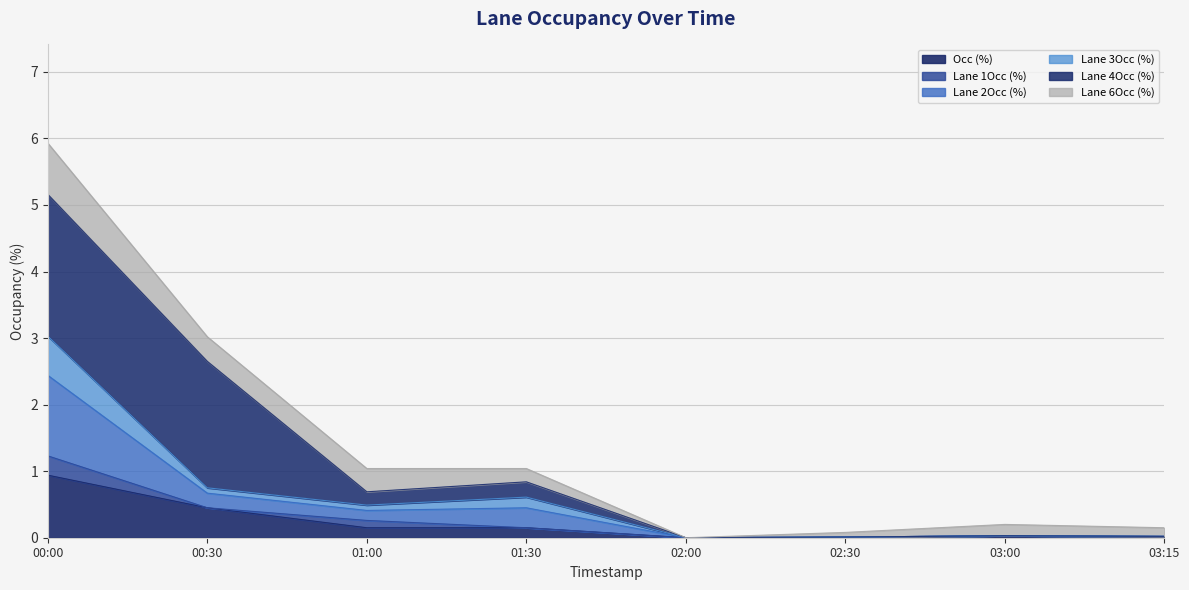

Which has a higher value, 00:30 or 03:15?

00:30